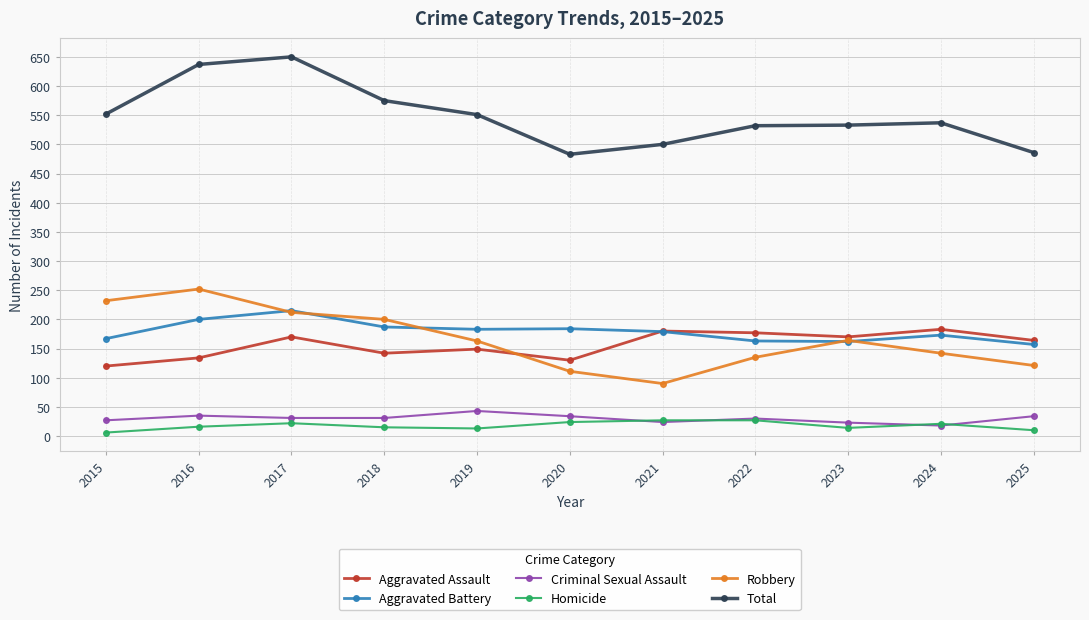

True or false: Aggravated Battery has more than 1 interior local peaks.

True